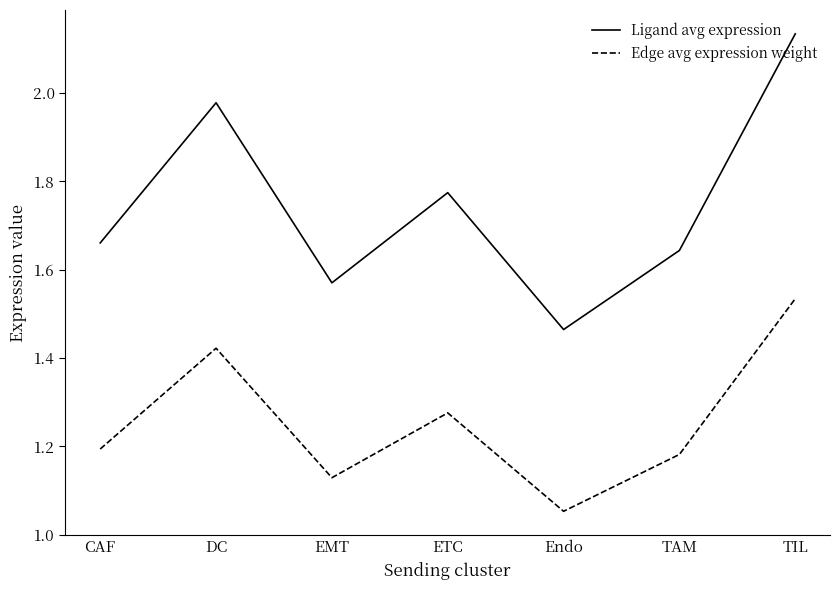

What is the sum of all Edge avg expression weight values?

8.8